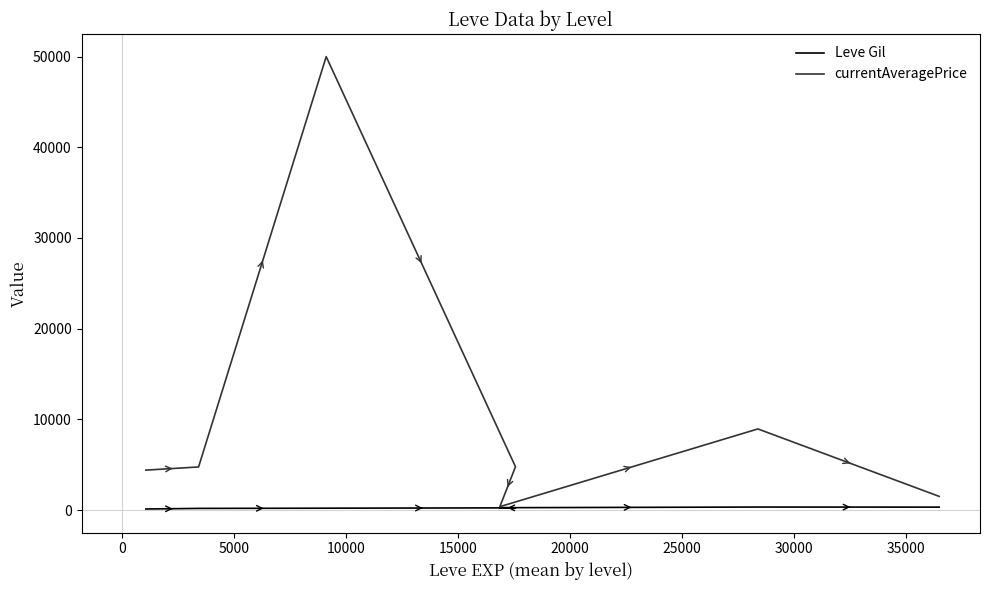

Does the chart display data point markers on the line(s)?

No